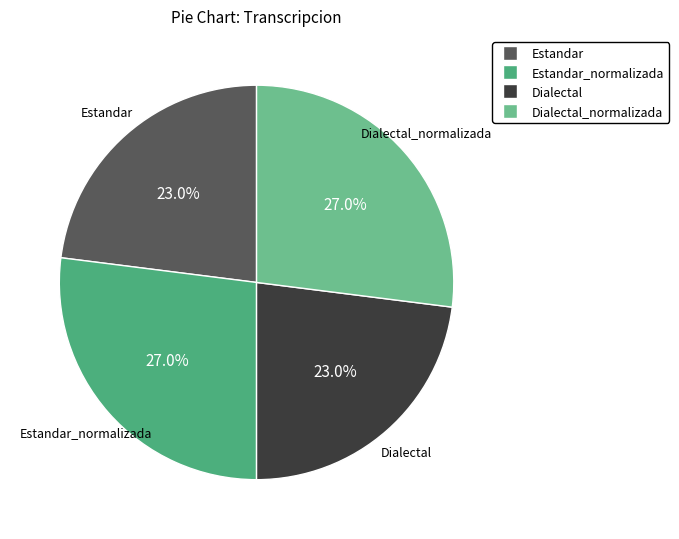

Is there any slice that represents more than half of the pie?

No